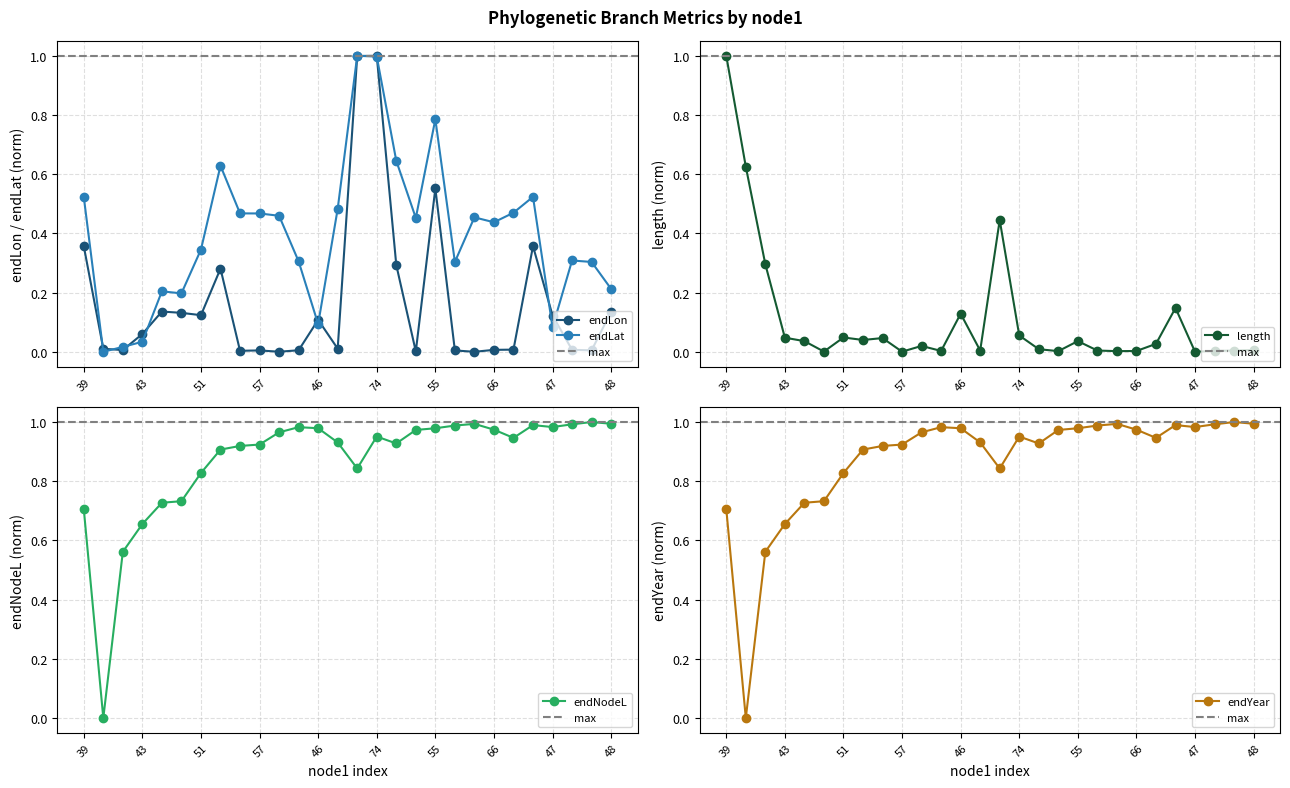

Reading left to right, extract all data points from this chart.

endLon: 0.4	0.0	0.0	0.1	0.1	0.1	0.1	0.3	0.0	0.0	0.0	0.0	0.1	0.0	1.0	1.0	0.3	0.0	0.6	0.0	0.0	0.0	0.0	0.4	0.1	0.0	0.0	0.1
endLat: 0.5	0.0	0.0	0.0	0.2	0.2	0.3	0.6	0.5	0.5	0.5	0.3	0.1	0.5	1.0	1.0	0.6	0.5	0.8	0.3	0.5	0.4	0.5	0.5	0.1	0.3	0.3	0.2
length: 1.0	0.6	0.3	0.0	0.0	0.0	0.0	0.0	0.0	0.0	0.0	0.0	0.1	0.0	0.4	0.1	0.0	0.0	0.0	0.0	0.0	0.0	0.0	0.1	0.0	0.0	0.0	0.0
endNodeL: 0.7	0.0	0.6	0.7	0.7	0.7	0.8	0.9	0.9	0.9	1.0	1.0	1.0	0.9	0.8	1.0	0.9	1.0	1.0	1.0	1.0	1.0	0.9	1.0	1.0	1.0	1.0	1.0
endYear: 0.7	0.0	0.6	0.7	0.7	0.7	0.8	0.9	0.9	0.9	1.0	1.0	1.0	0.9	0.8	1.0	0.9	1.0	1.0	1.0	1.0	1.0	0.9	1.0	1.0	1.0	1.0	1.0